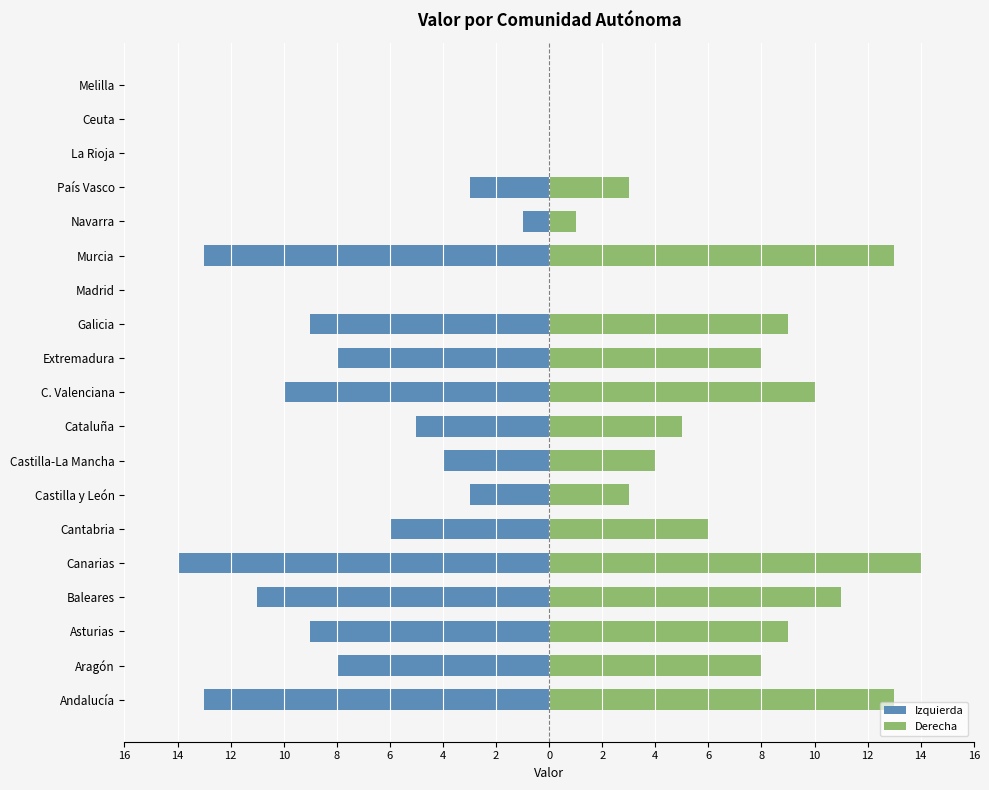

How many positive values does the Derecha series have?

15